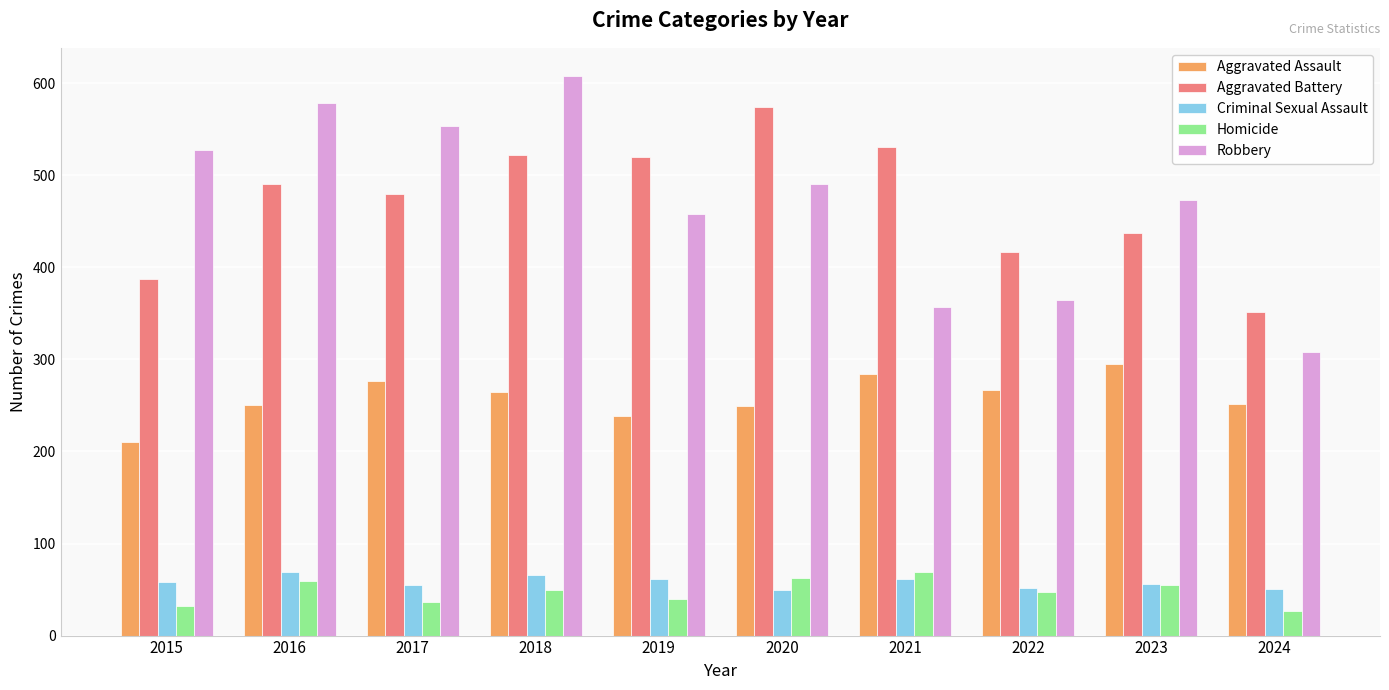

How many values in the Aggravated Assault series are below 265?

5